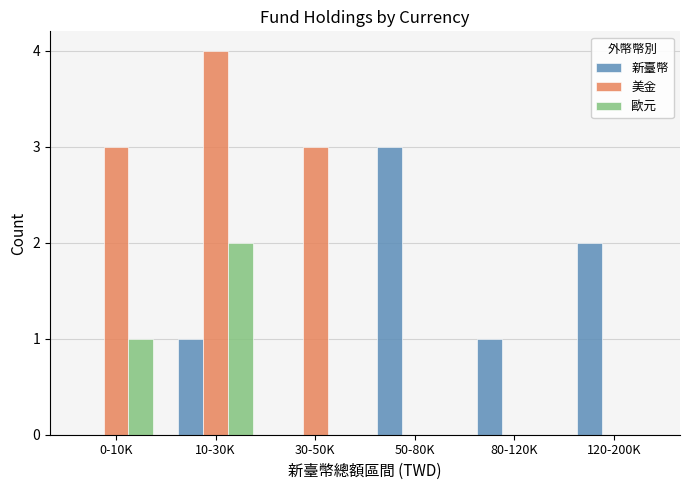

What is the spread (max minus min) of values at 0-10K?

3